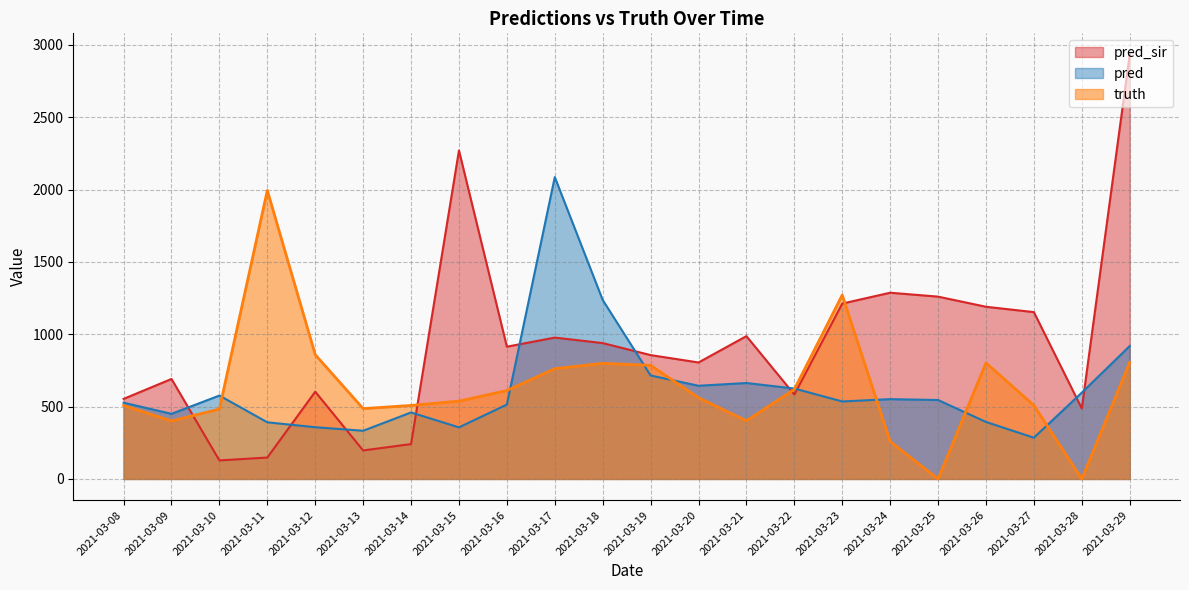

True or false: truth has more than 0 points higher than both neighbors.

True